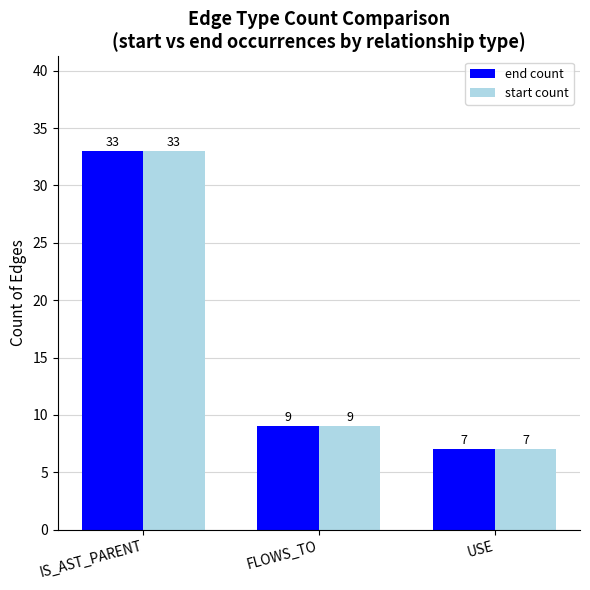

Which label corresponds to the largest value in the chart?

IS_AST_PARENT